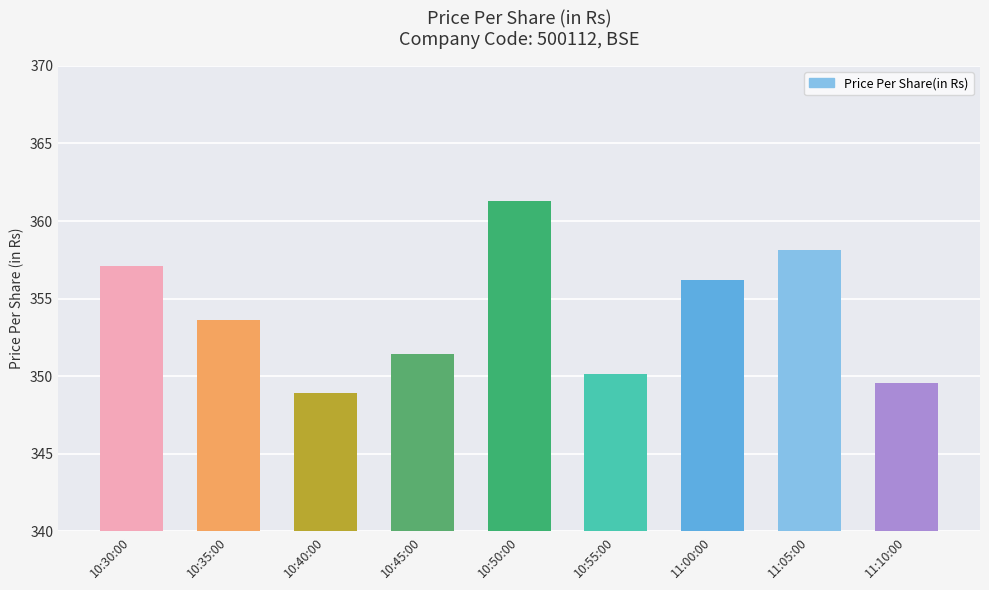

What is the difference between the maximum and minimum values?

12.4